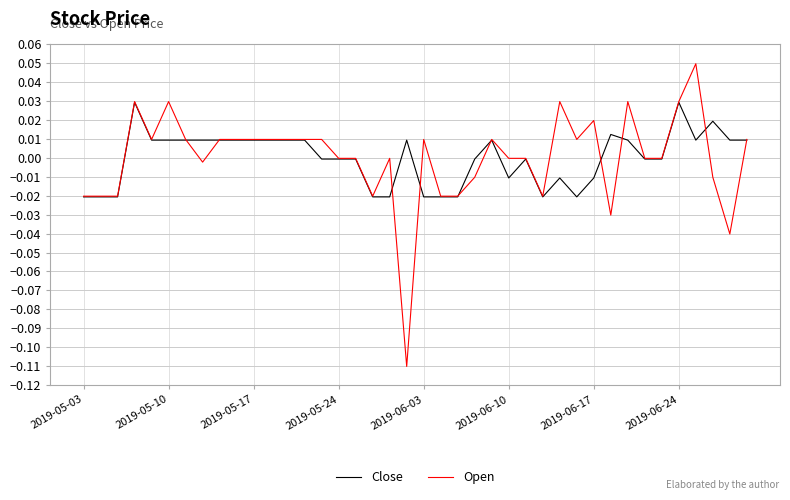

How many lines are shown in the chart?

2